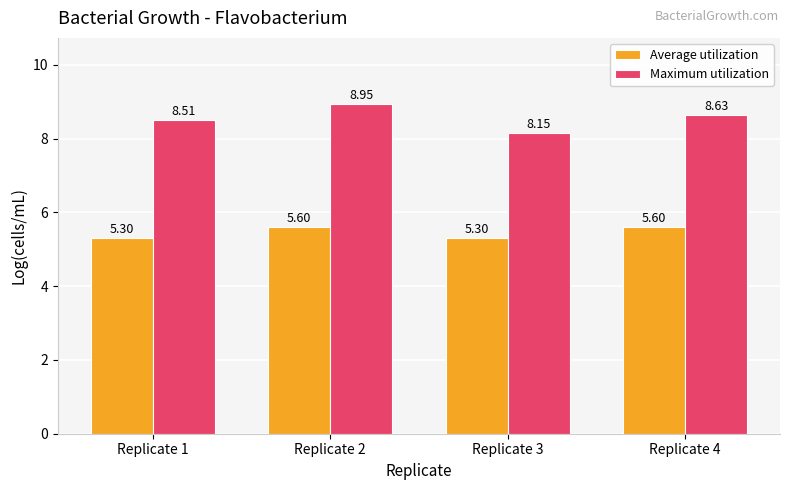

Which series has the widest spread of values?

Maximum utilization